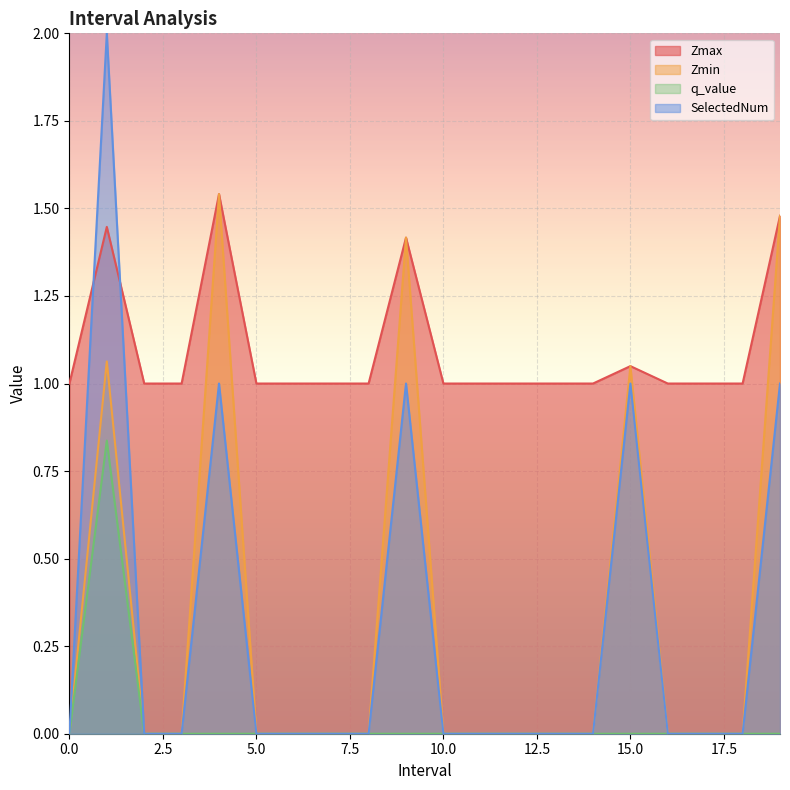

At how many categories does at least one series exceed 0?

20